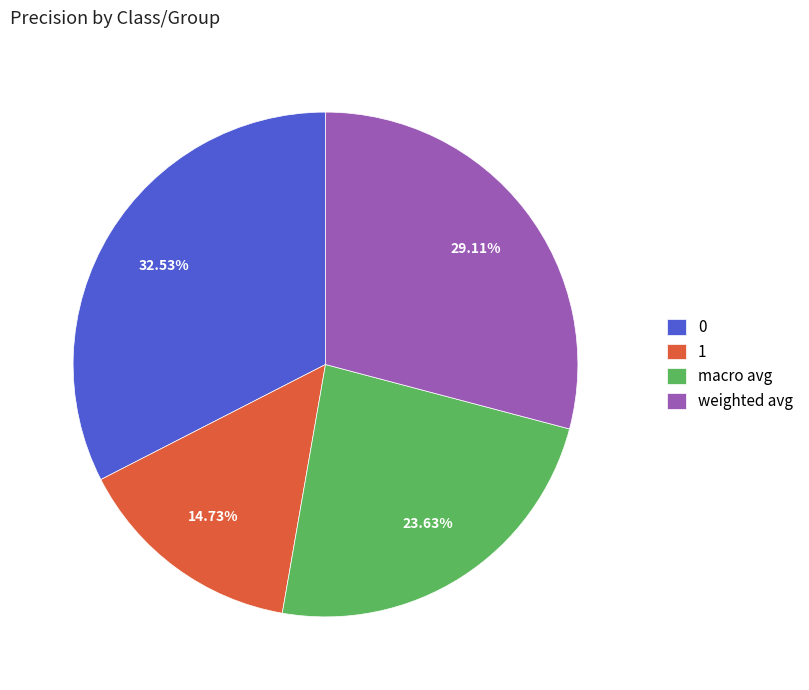

To the nearest percent, what percentage of the pie is 0?

33%